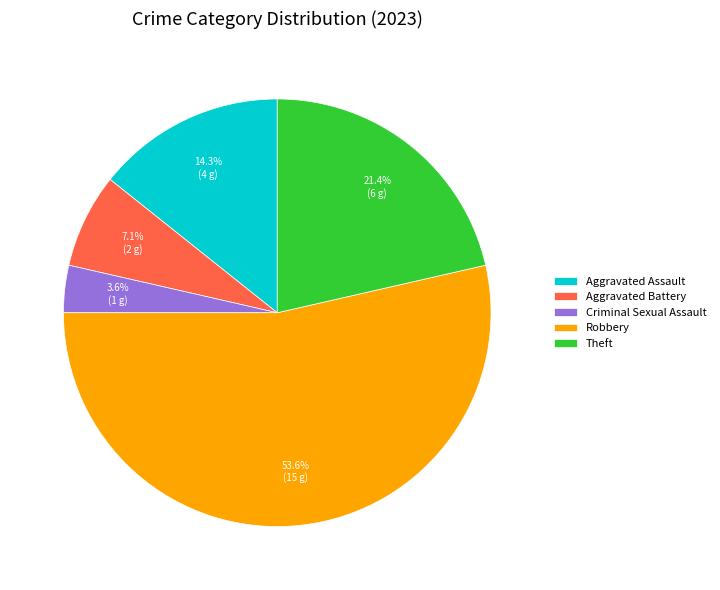

What is the largest slice in the pie chart?

Robbery